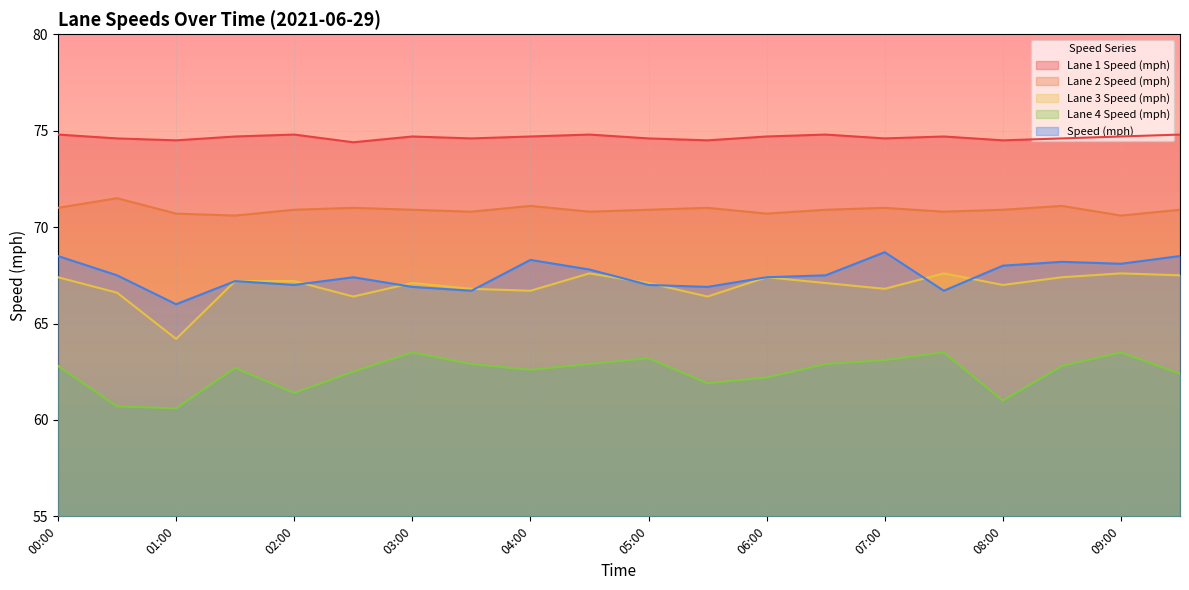

At which label is Speed (mph) closest to 67?

02:00